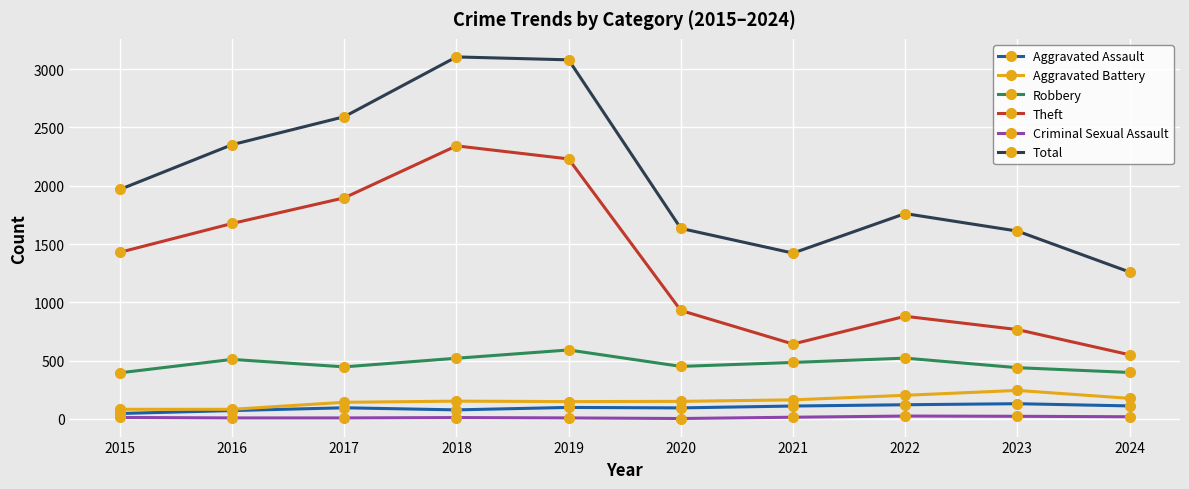

What is the difference between the maximum and second lowest values in the Aggravated Assault series?

59